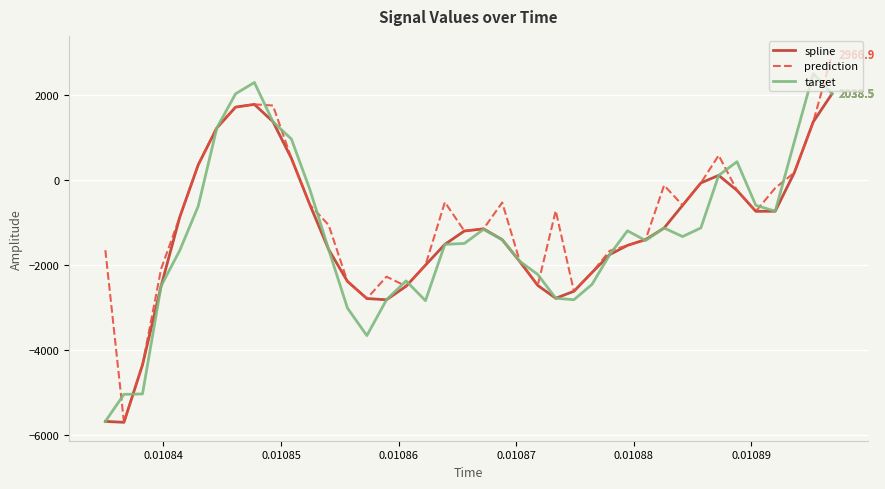

List the series in order of their peak value, lowest first.

spline, target, prediction